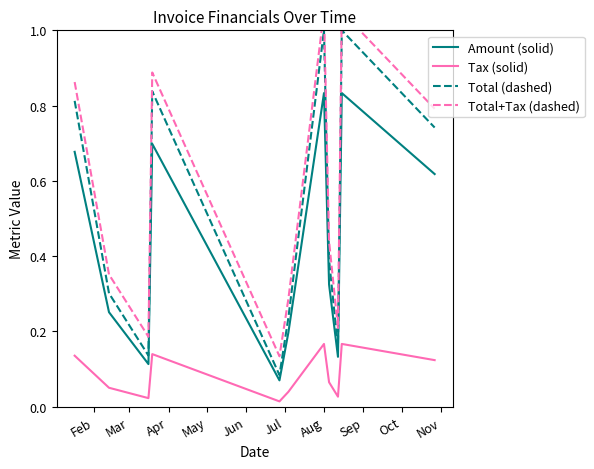

What is the highest value of the Total (dashed) series?

1.0